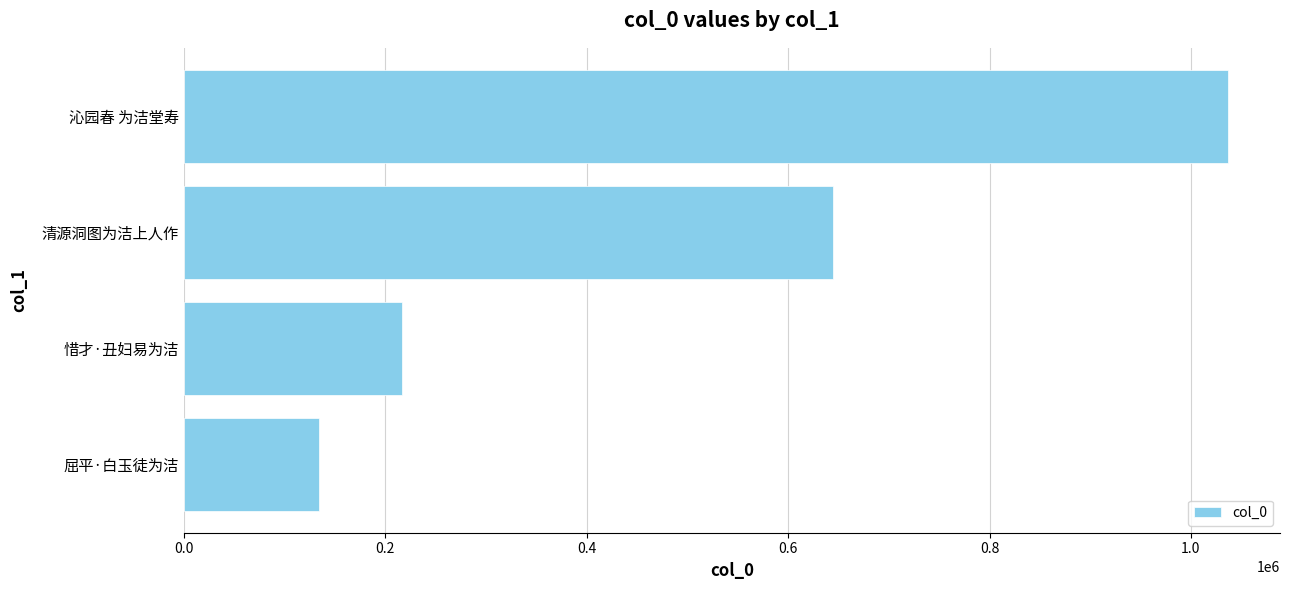

What is the approximate value at 沁园春 为洁堂寿, to the nearest 100?

1036700